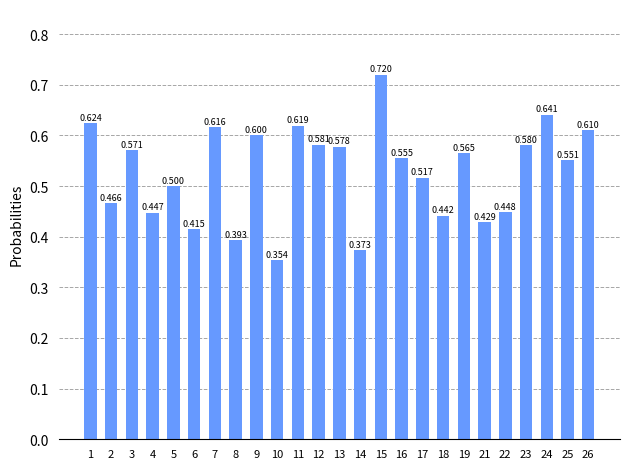

Does the chart contain any negative values?

No